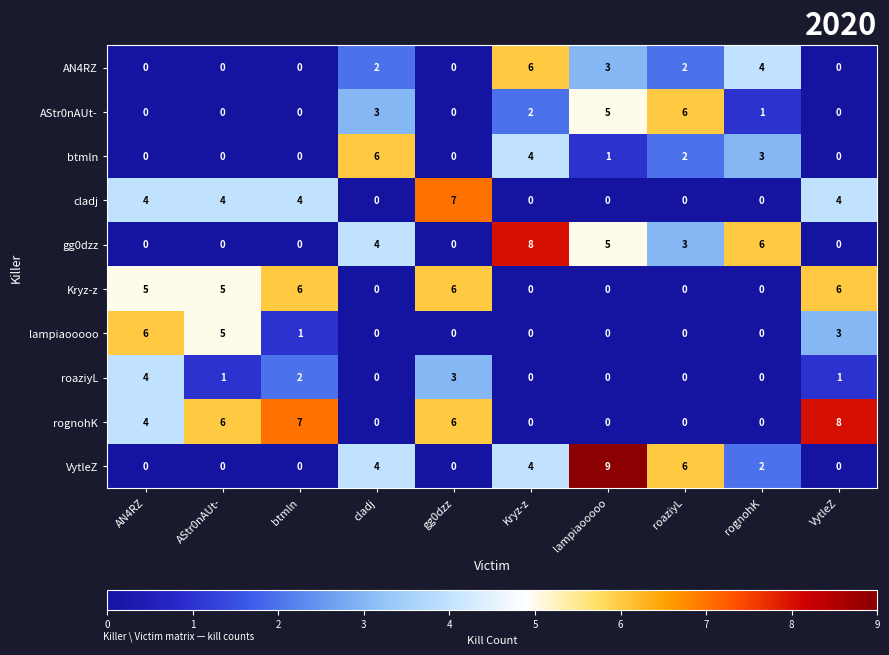

How many Kryz-z values are between 0 and 6?

10